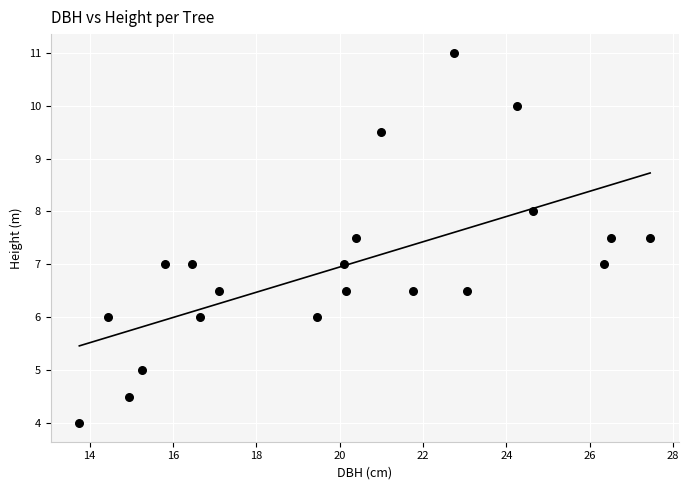

What is the range of Y values (max minus min)?

7.0